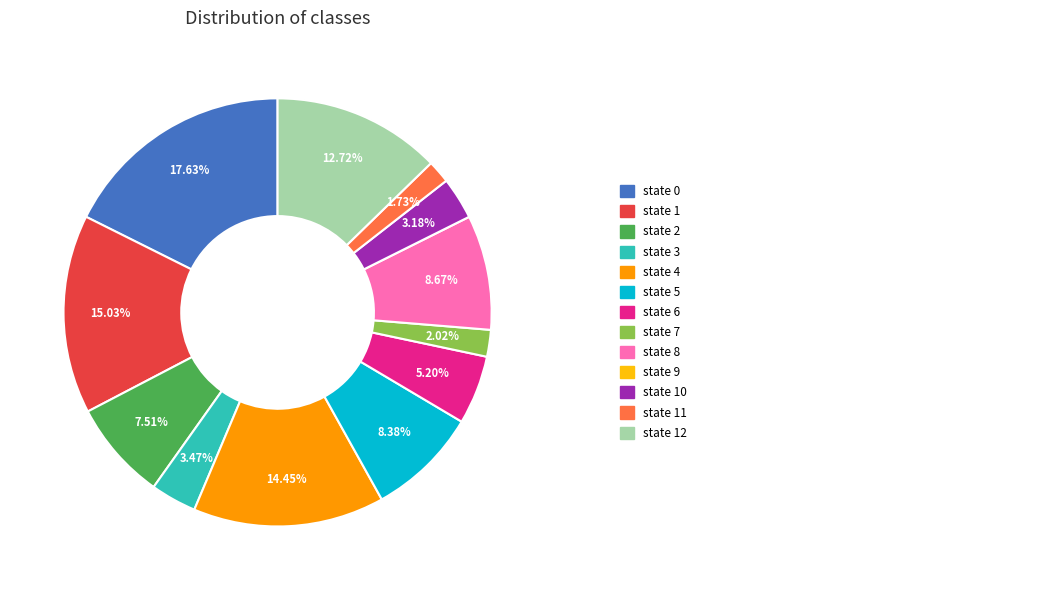

Is there a majority slice in this chart?

No